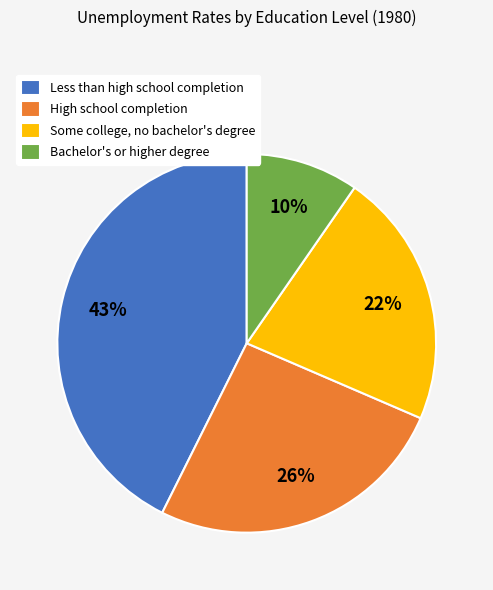

Which has a higher value, Some college, no bachelor's degree or High school completion?

High school completion